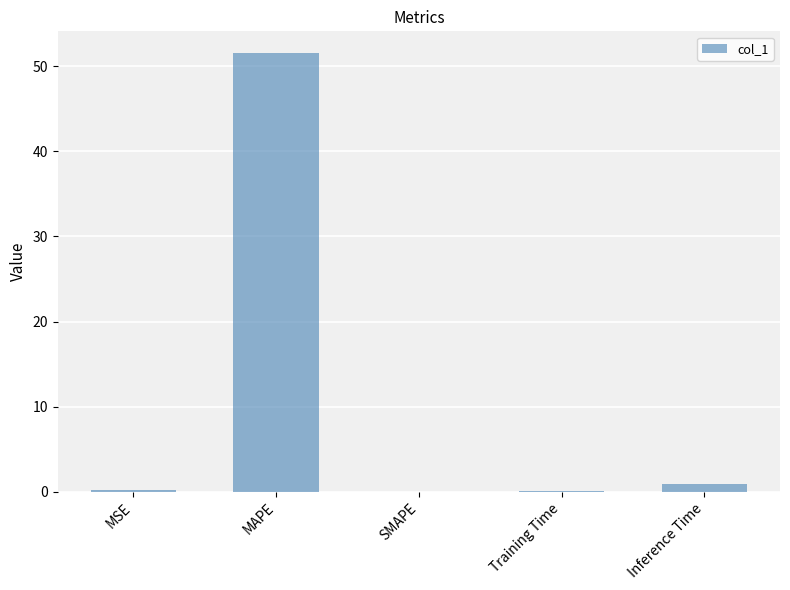

Between MAPE and MSE, which is larger?

MAPE